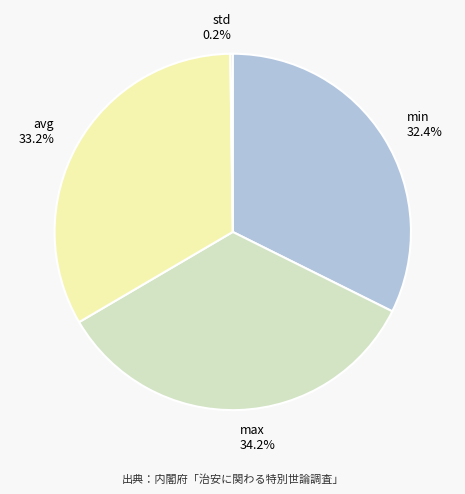

Is it true that min is 23% of the pie?

False